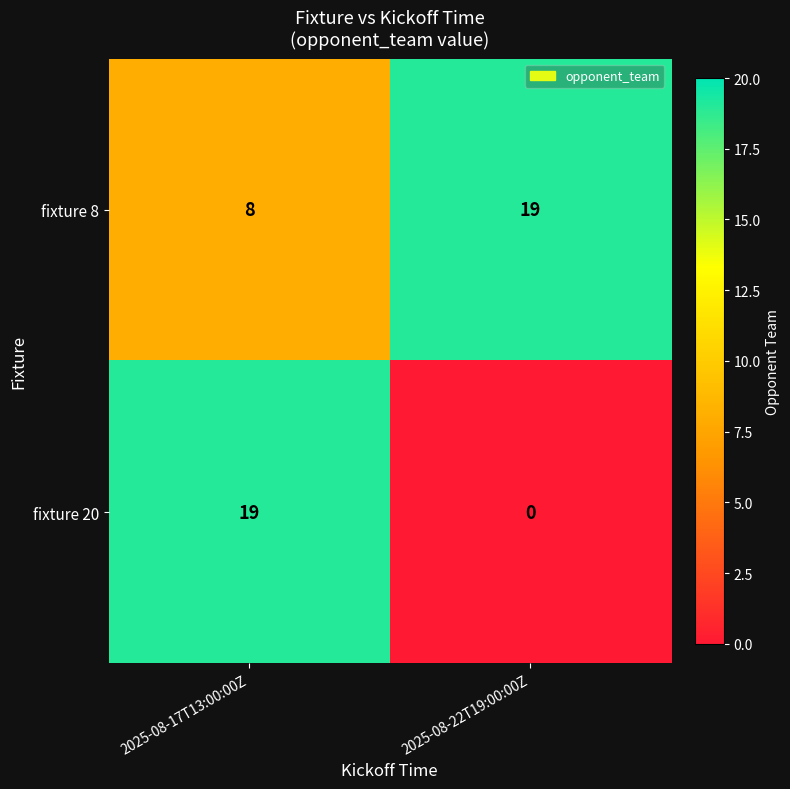

What is the sum of all fixture 20 values?

19